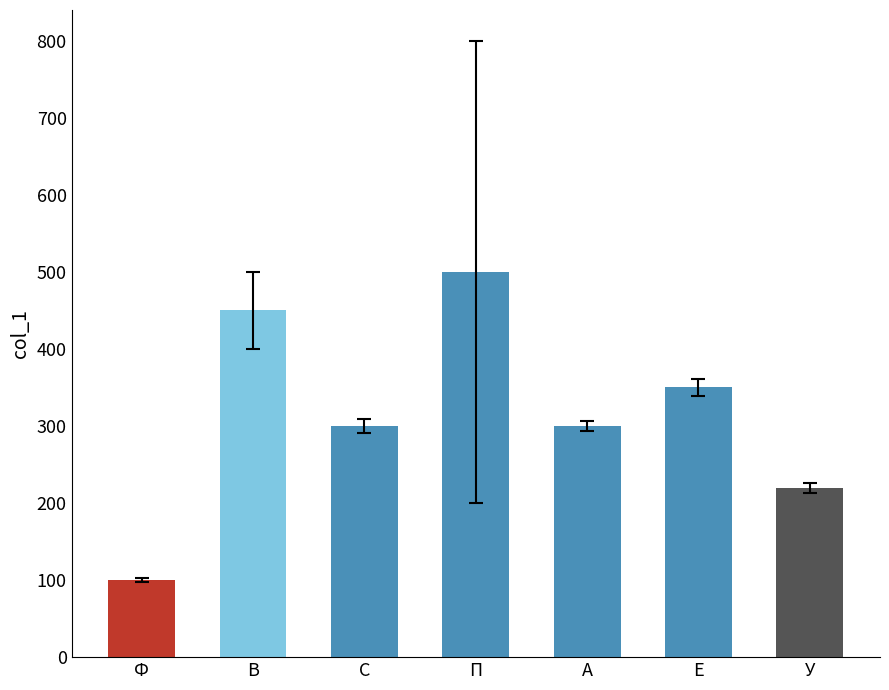

Reading right to left, list all the values displayed in this chart.

У=220	Е=350	А=300	П=500	С=300	В=450	Ф=100